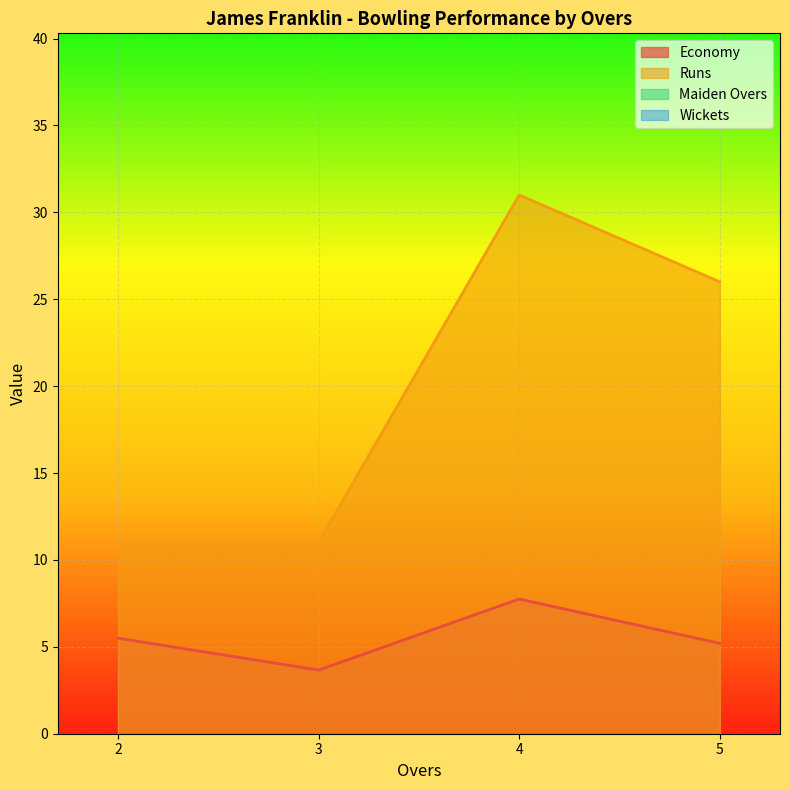

True or false: Runs and Maiden Overs intersect in this chart.

False